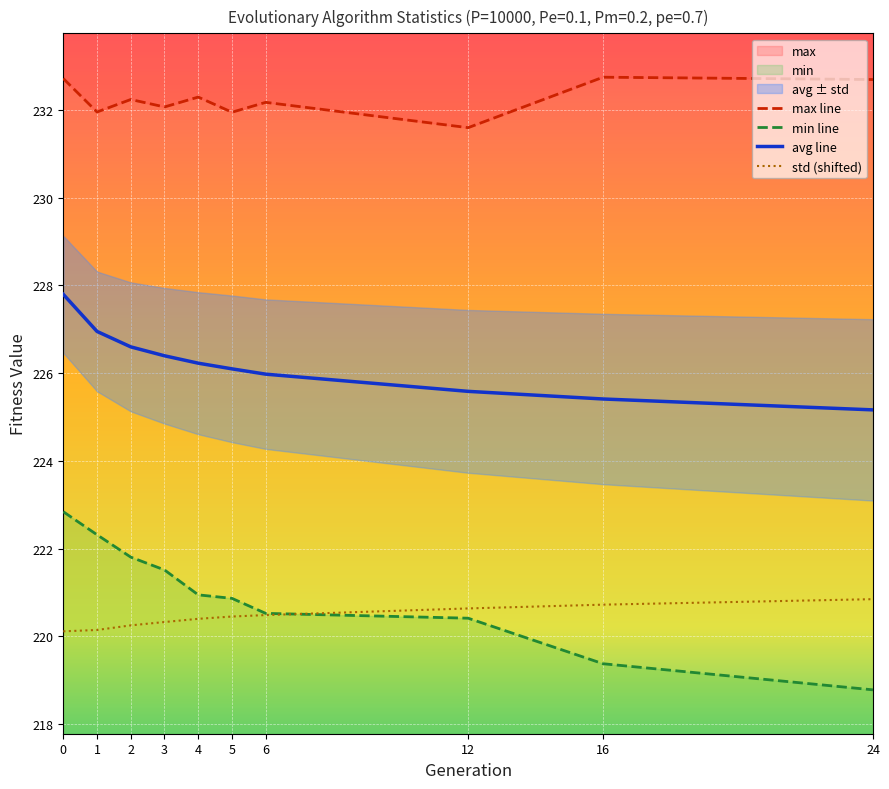

What is the value of the std (shifted) point at the 1st from the left?

220.1